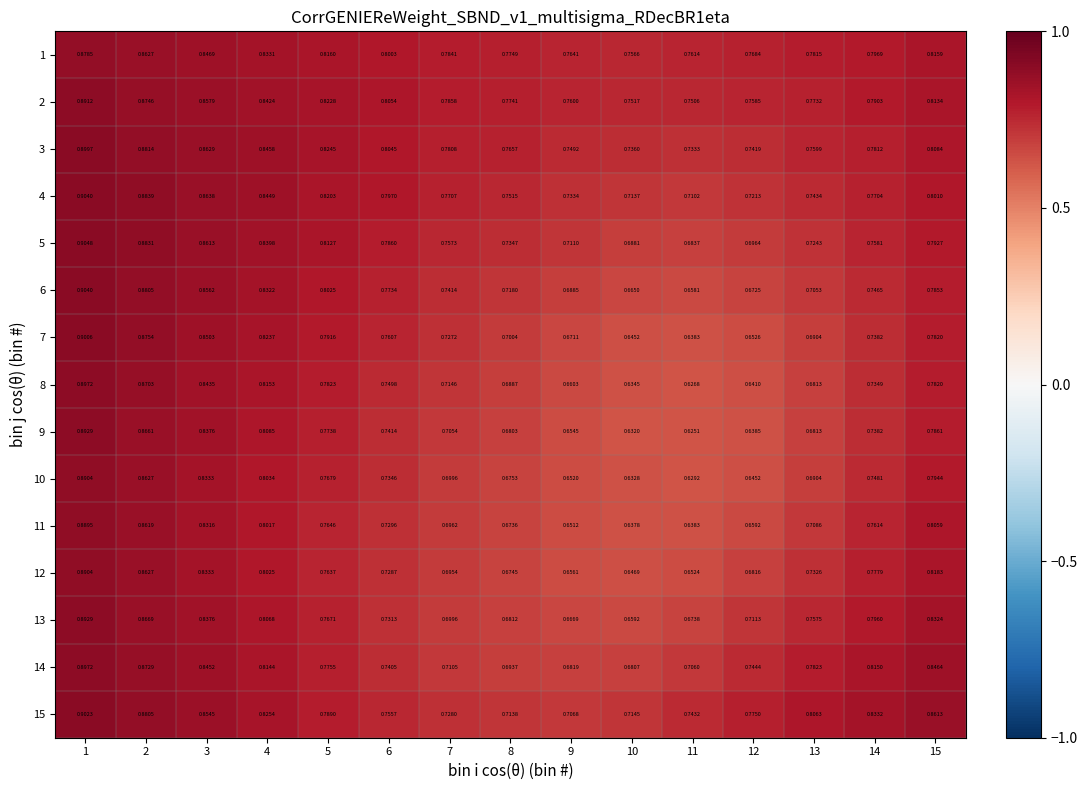

List the series in order of their peak value, lowest first.

1, 11, 10, 12, 2, 9, 13, 8, 14, 3, 7, 15, 4, 6, 5